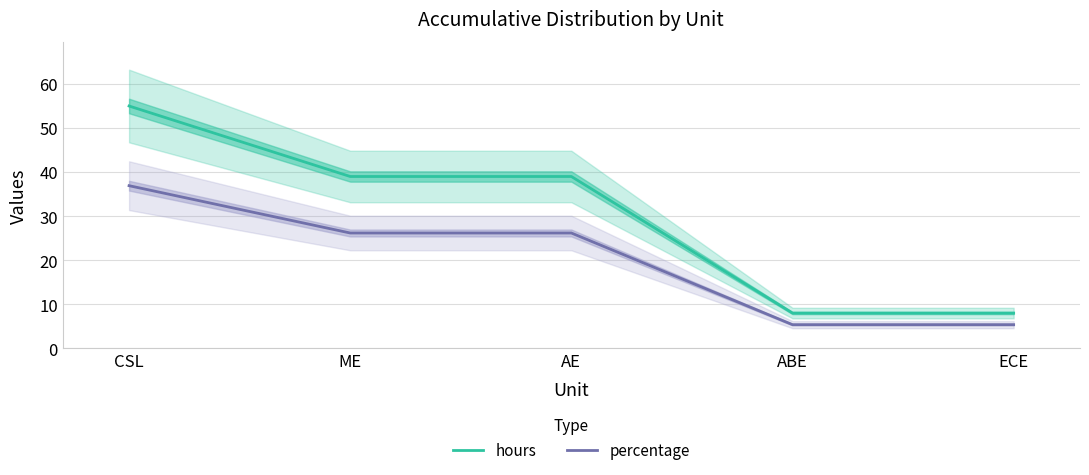

Which label corresponds to the smallest value in the chart?

ABE